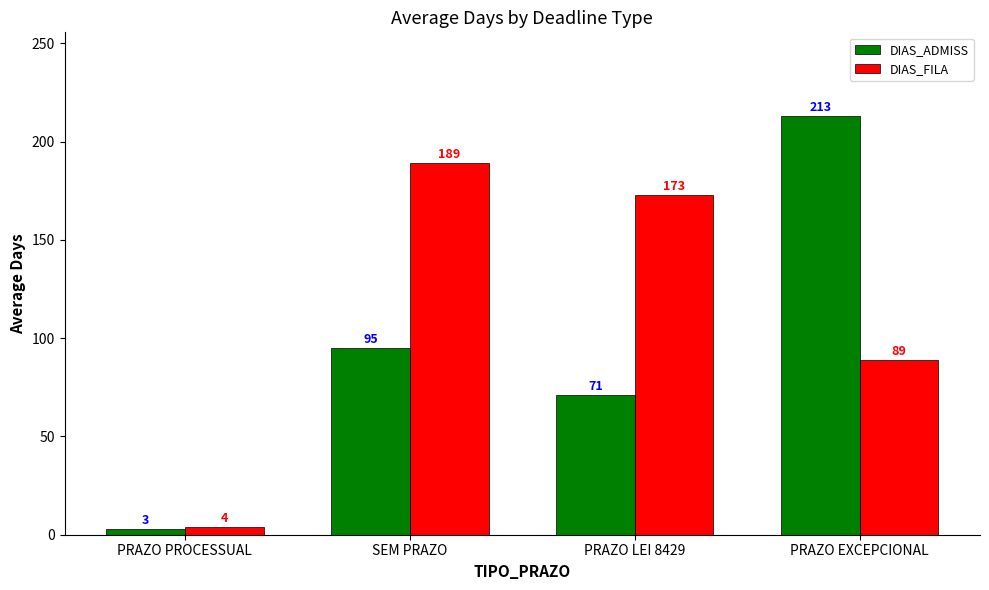

What is the sum of all DIAS_ADMISS values?

382